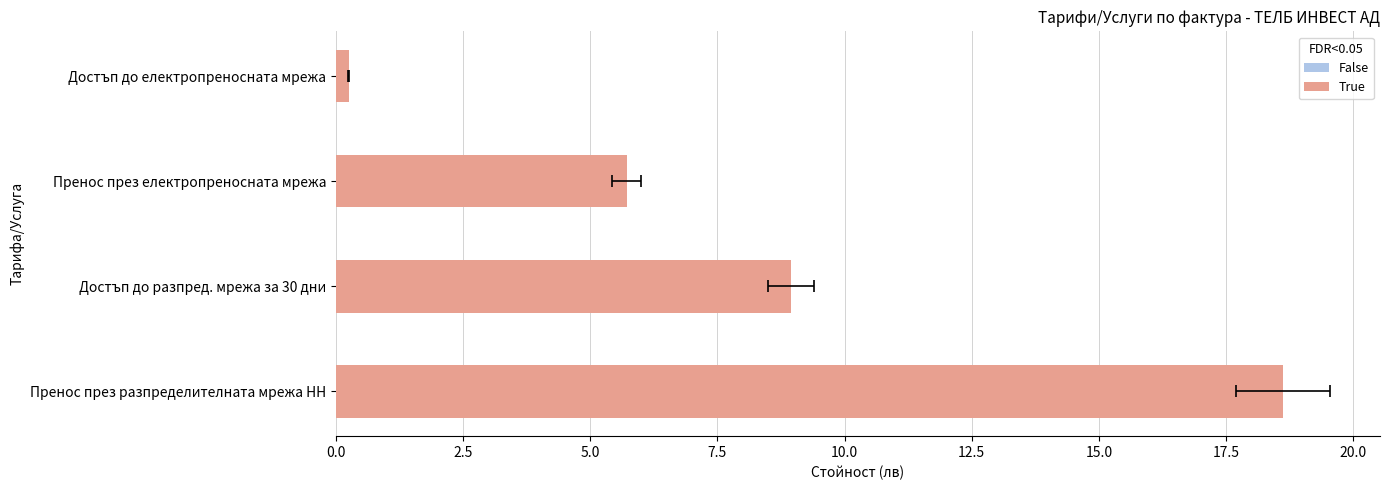

Reading left to right, extract all data points from this chart.

0.2	5.7	8.9	18.6